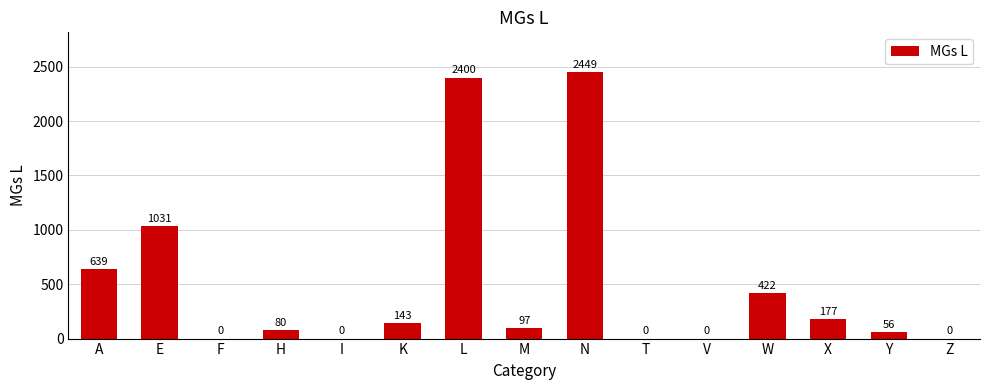

Which has a higher value, T or K?

K